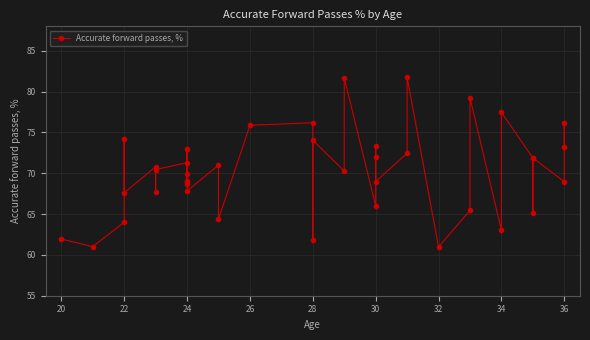

How many interior local peaks (higher than both neighbors) does the data have?

14